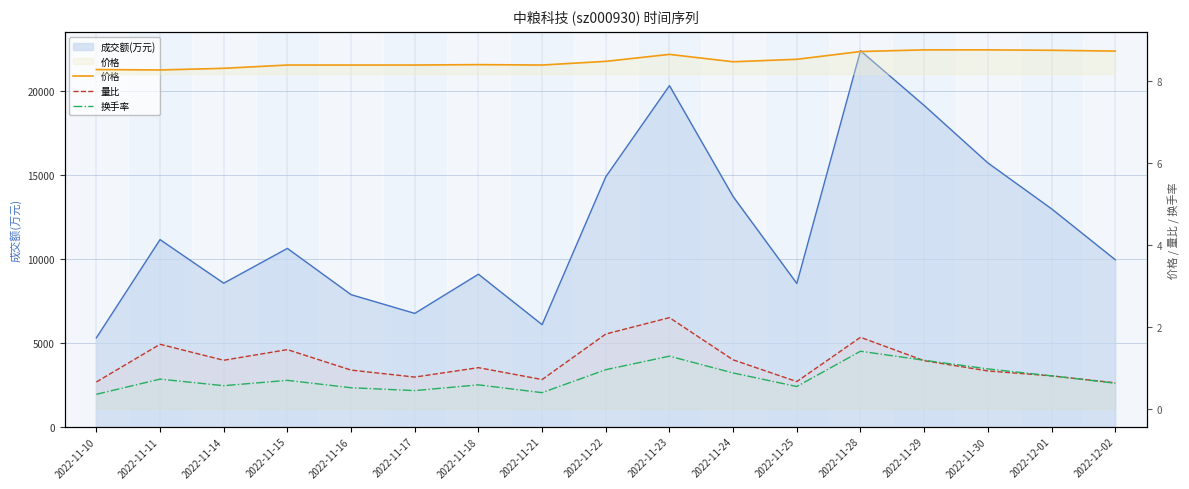

True or false: 价格 and 换手率 cross at least once.

False